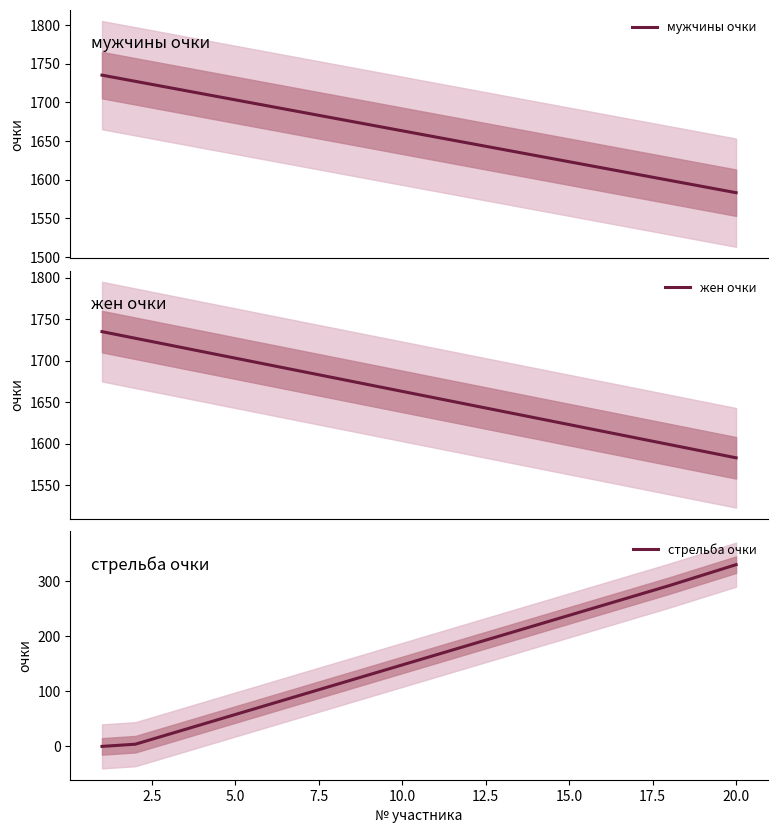

True or false: стрельба очки has more than 1 points higher than both neighbors.

False